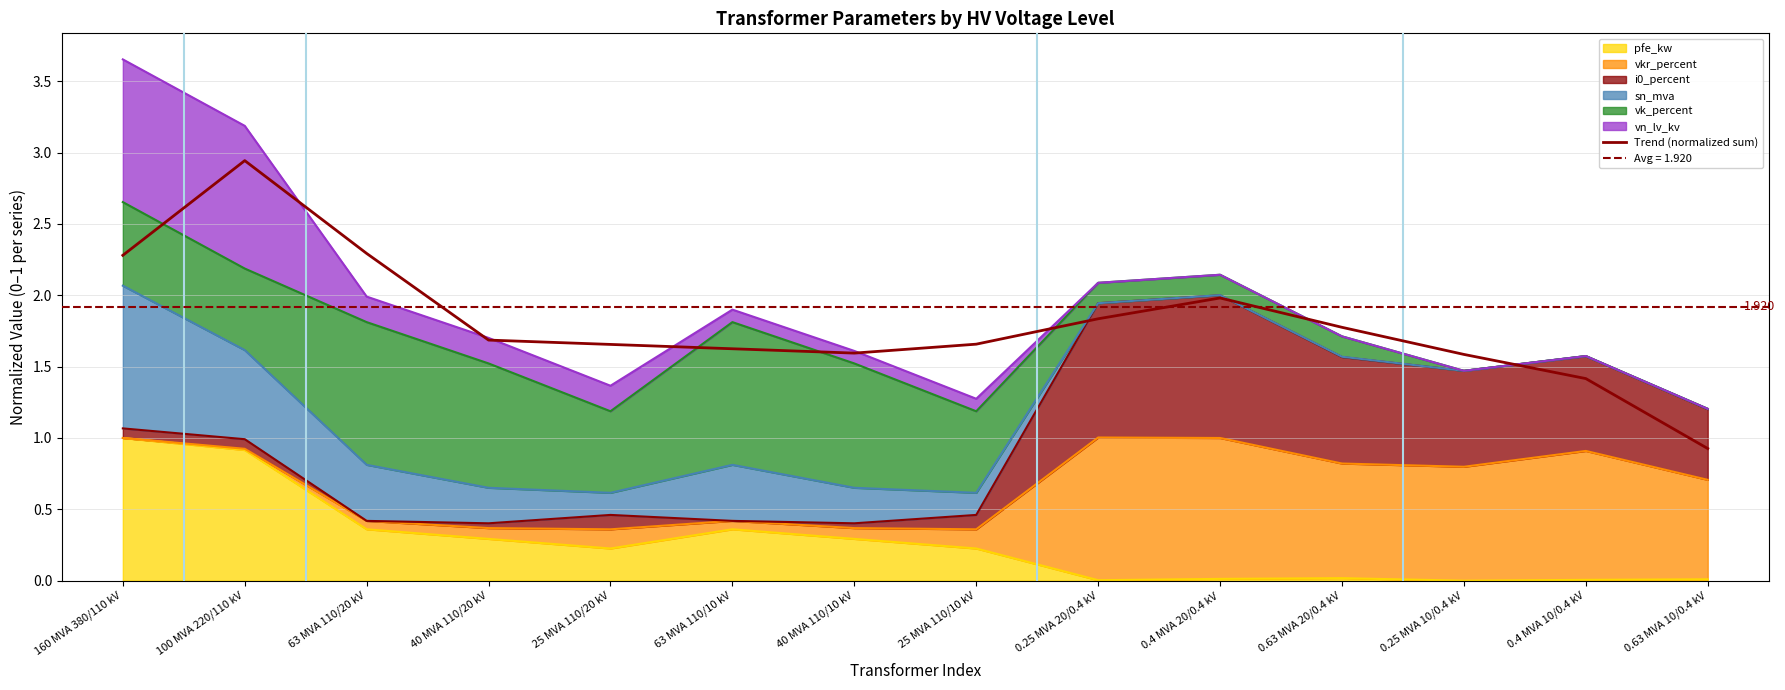

Where does the data first go above 1?

160 MVA 380/110 kV